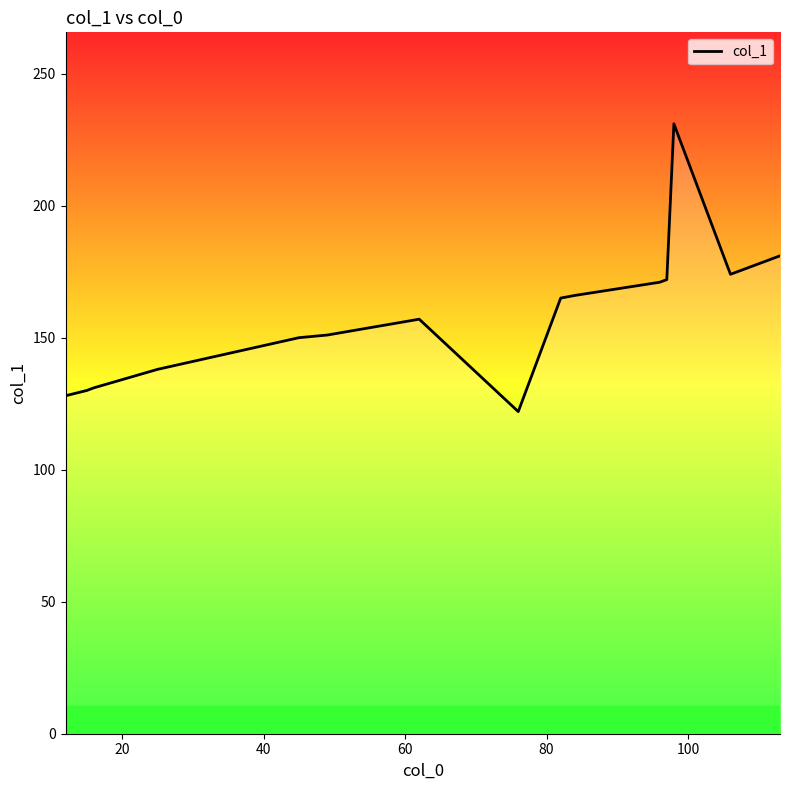

What is the minimum value shown in the chart?

122